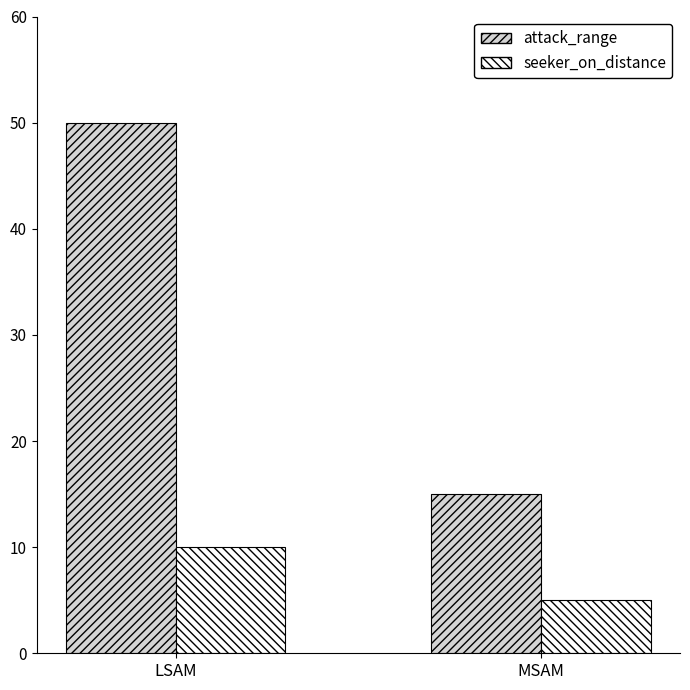

What is the label of the 1st bar from the left?

LSAM